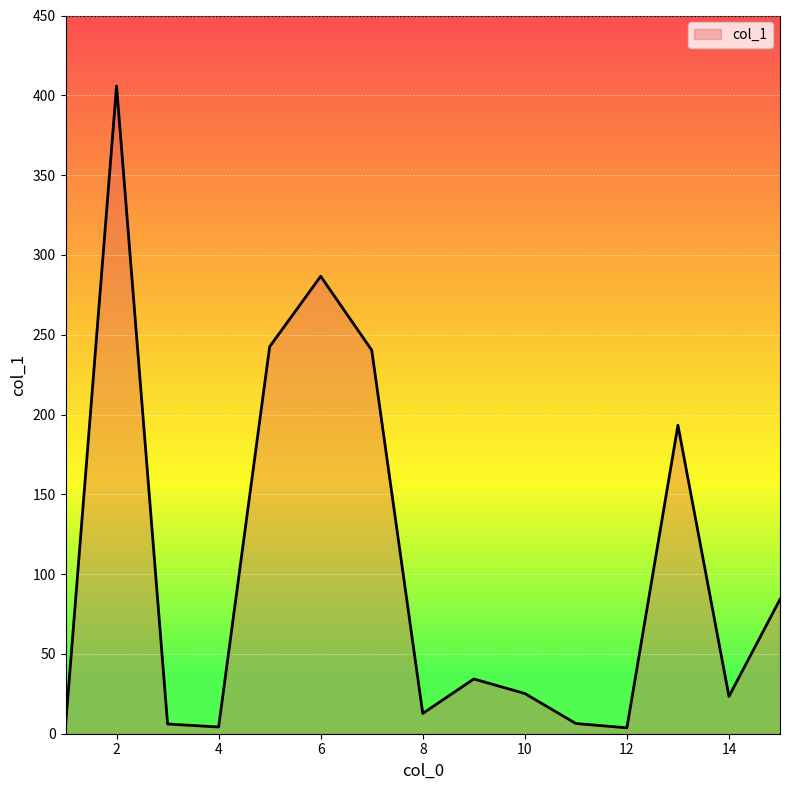

What is the sum of all values?

1573.5